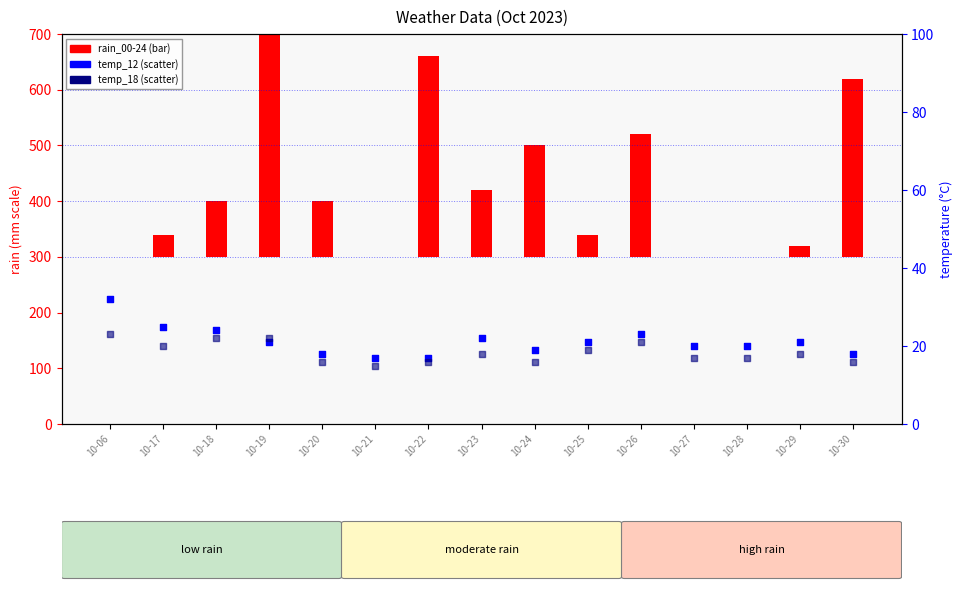

Is the value of temp_18 at 10-23 greater than the value of rain_00-24 at 10-19?

No